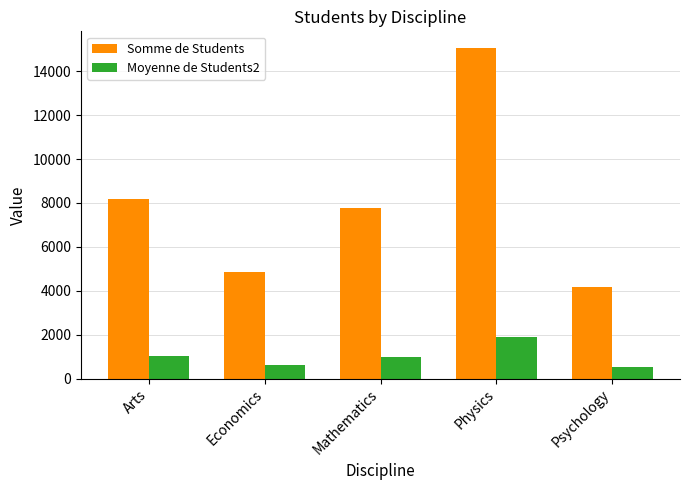

Are the bars horizontal?

No